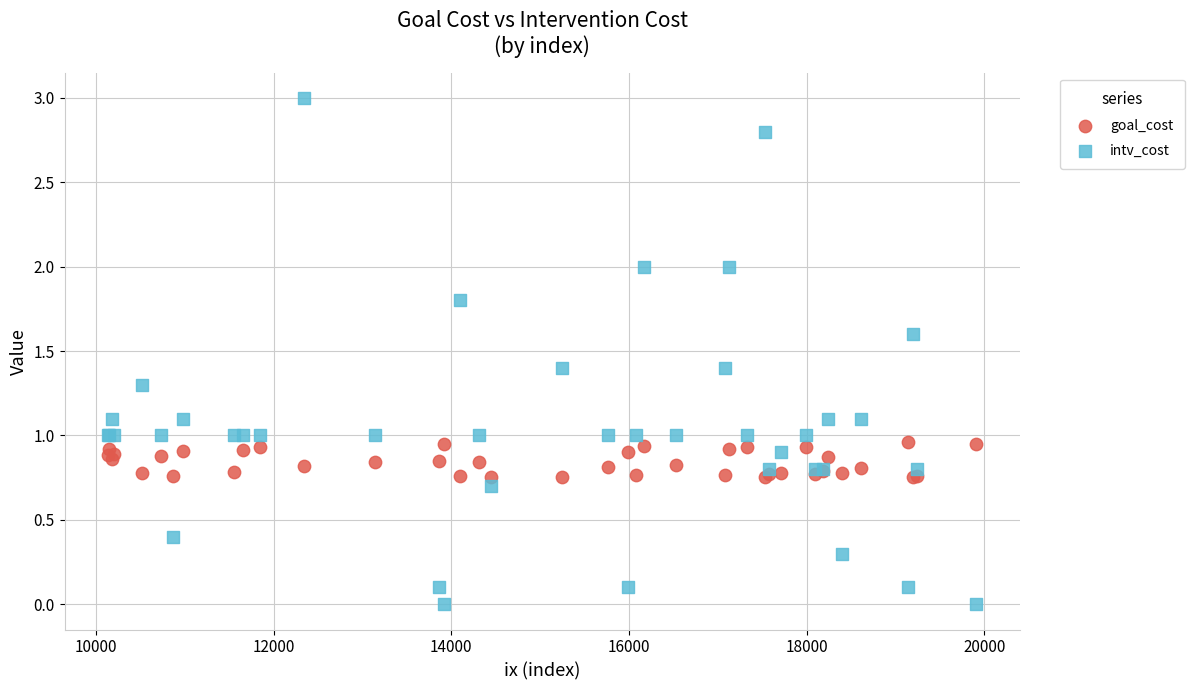

Which series has the widest spread of Y values?

intv_cost